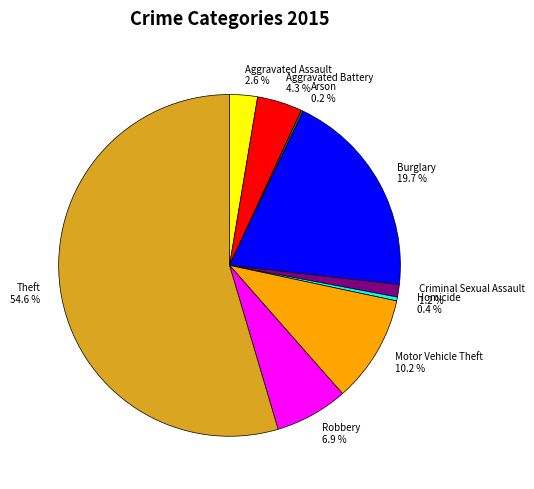

To the nearest percent, what is the difference between the largest and smallest slice percentages?

54%